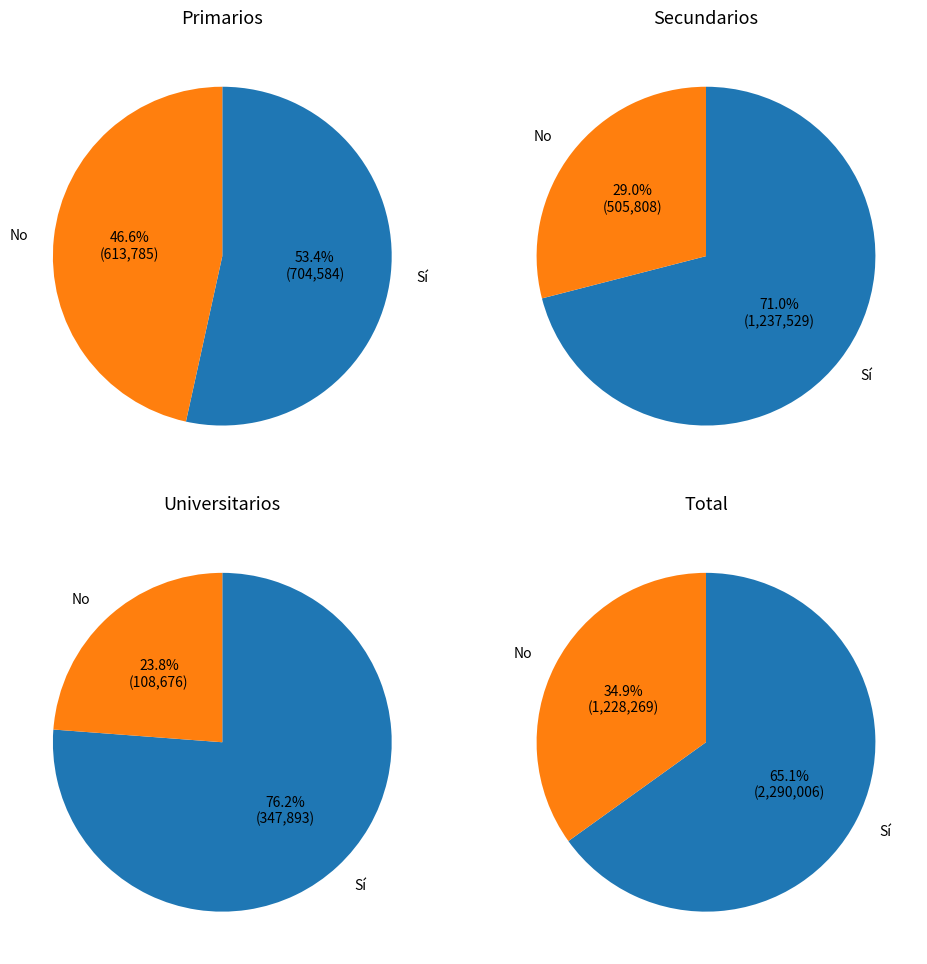

To the nearest percent, what percentage of the pie is No?

47%